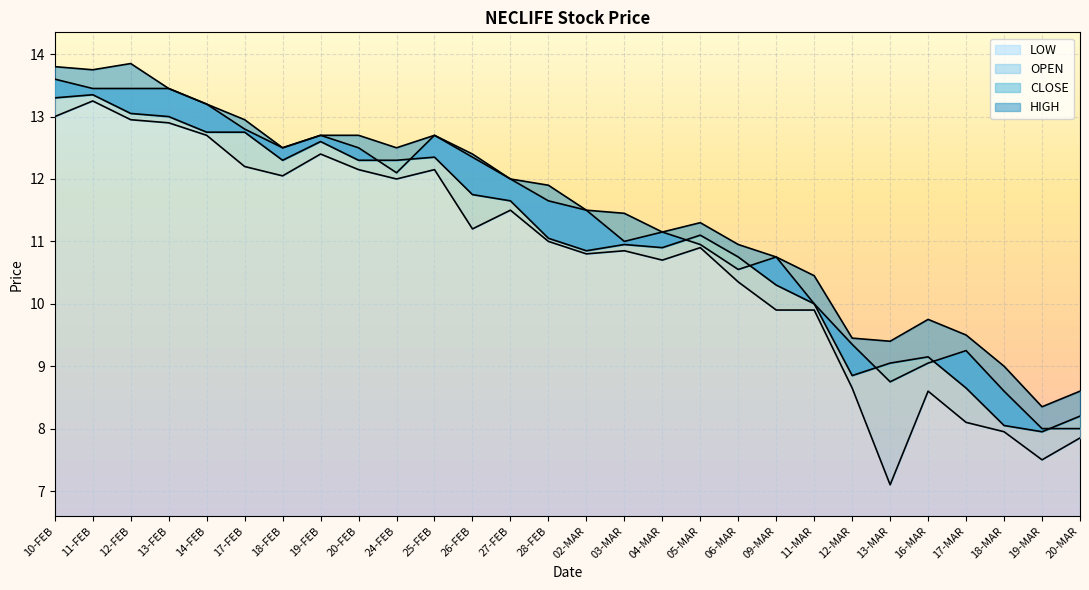

Which label corresponds to the smallest value in the chart?

13-MAR